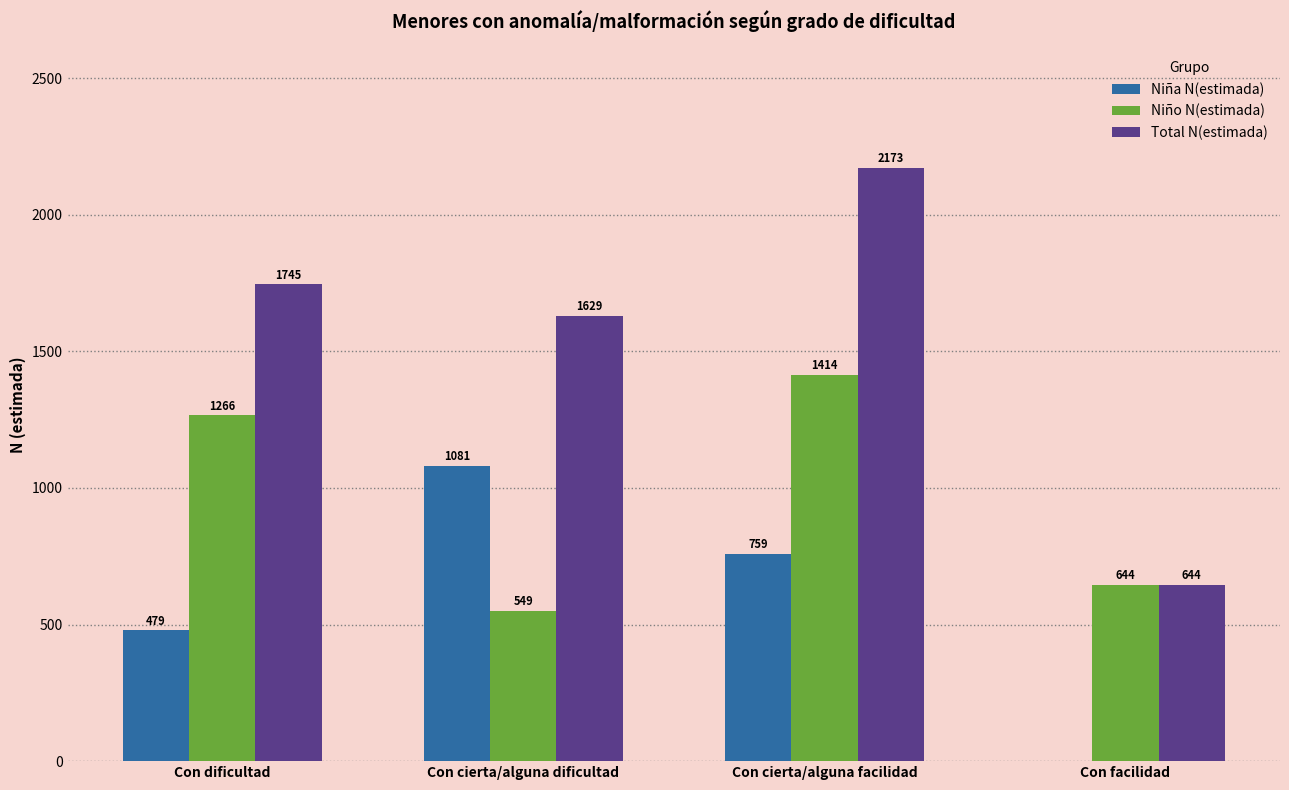

Which series has the largest total across all categories?

Total N(estimada)